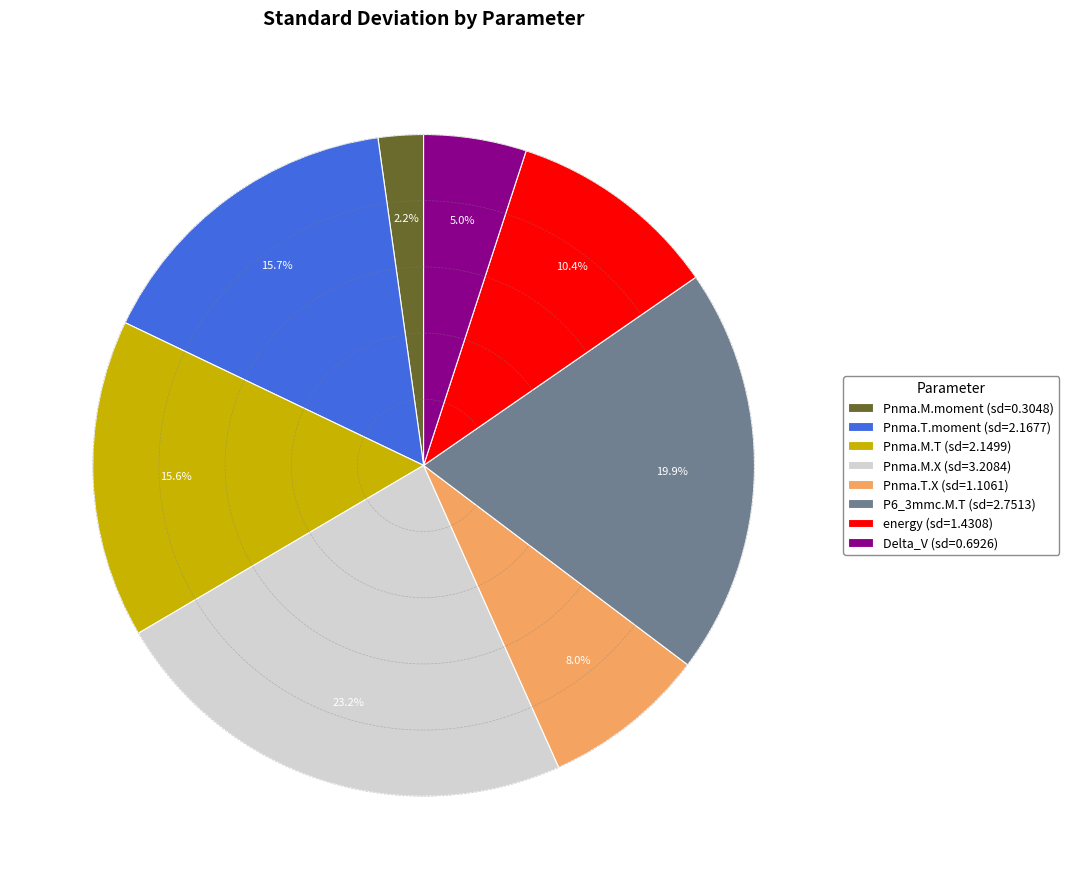

Is there any slice that represents more than half of the pie?

No